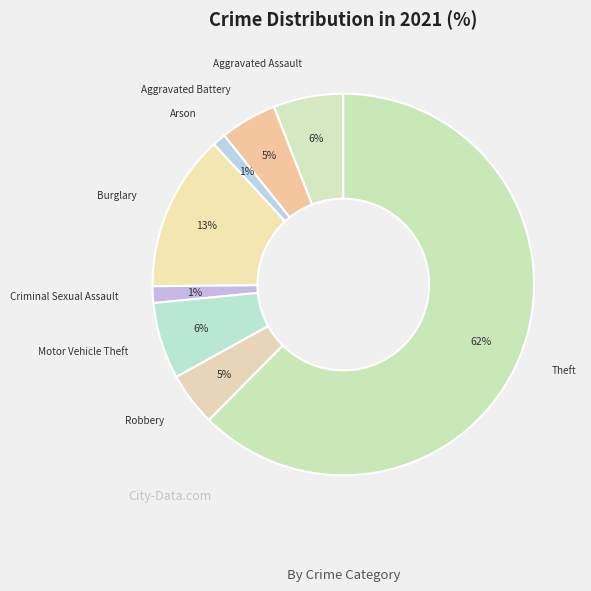

Which has a higher value, Aggravated Battery or Theft?

Theft